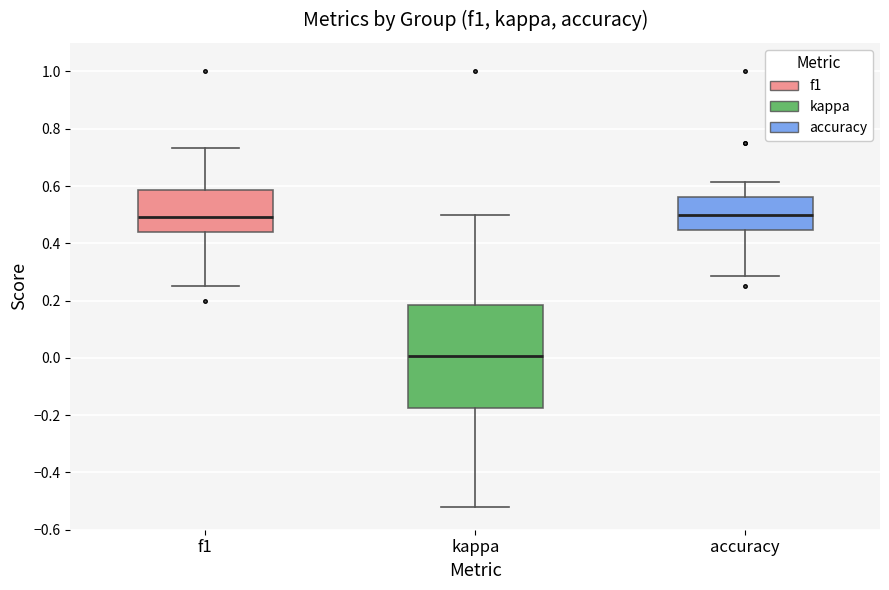

Where is the upper edge of the box for accuracy on the y-axis? The values are not printed on the chart, so give them approximately, as read against the axis.

0.56